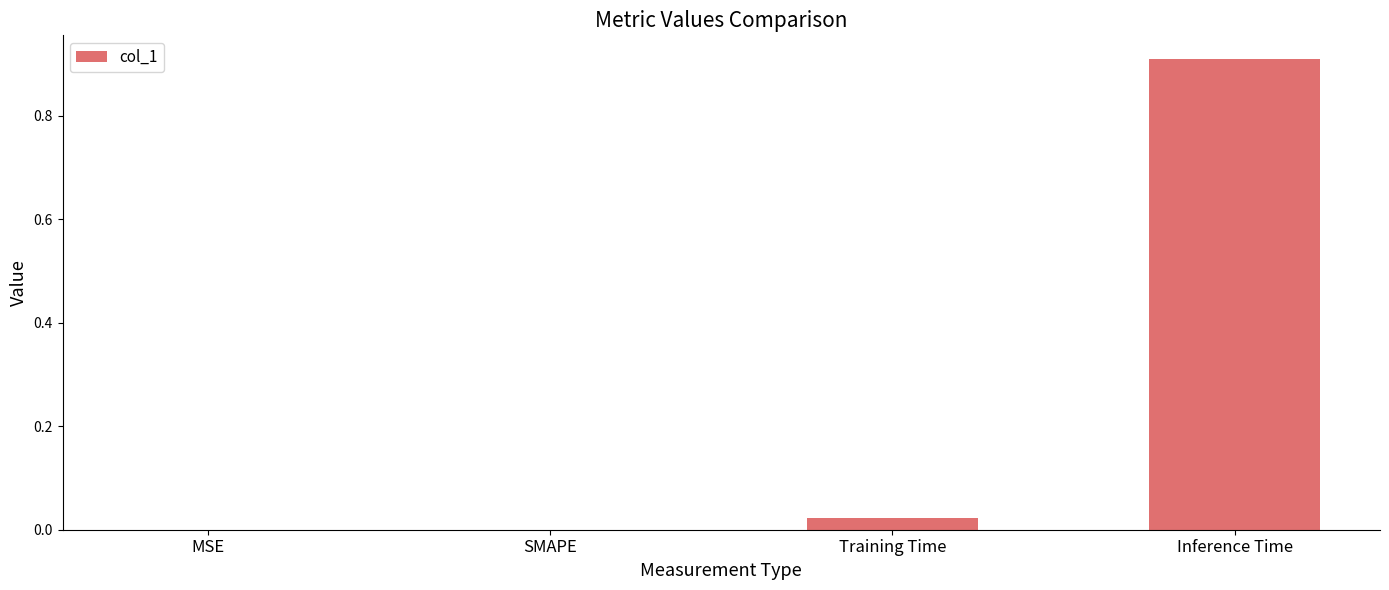

The chart shows a value of 0.5 at MSE. True or false?

False